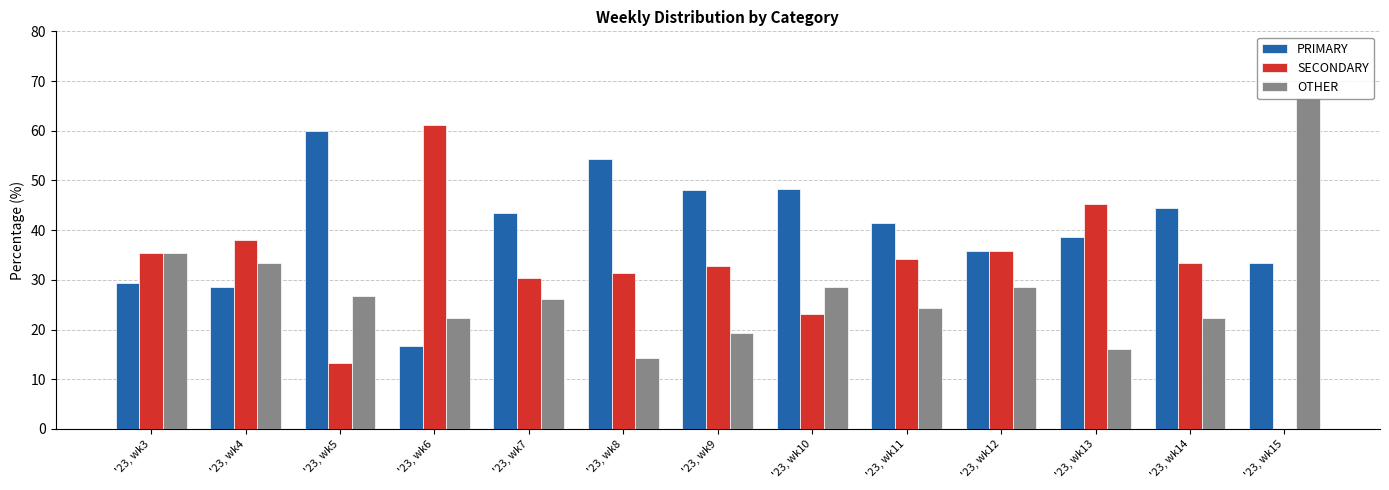

Does the chart contain stacked bars?

No